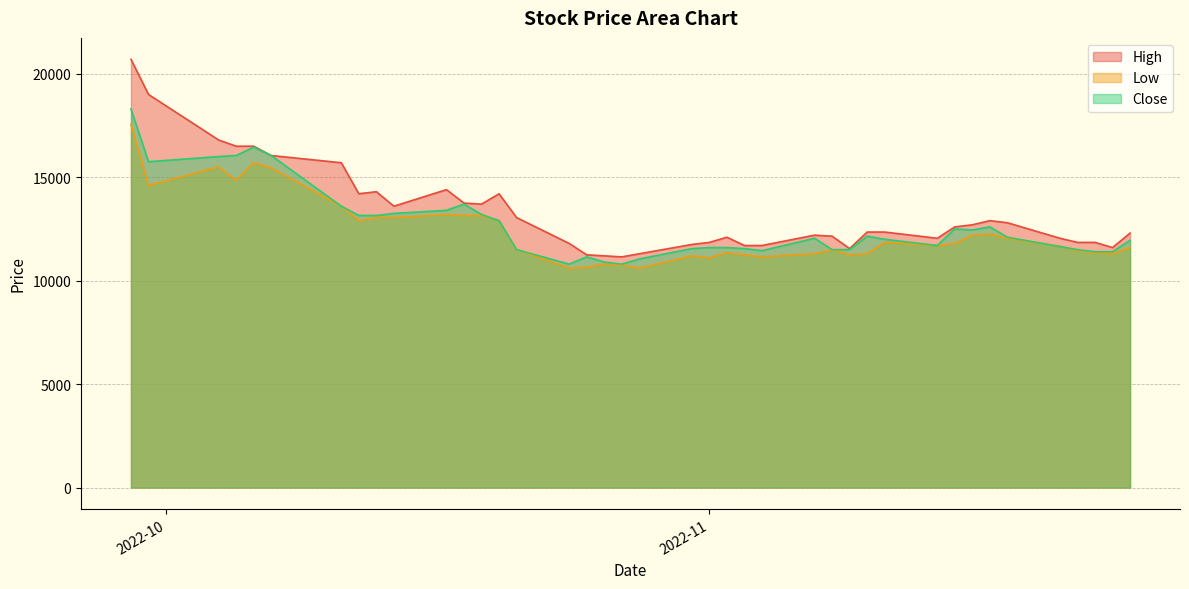

Reading right to left, what are all the values shown in this chart?

High: 12300	11600	11850	11850	12050	12800	12900	12700	12600	12050	12350	12350	11550	12150	12200	11700	11700	12100	11850	11750	11300	11150	11200	11250	11800	13050	14200	13700	13750	14400	13600	14300	14200	15700	16050	16500	16500	16800	19000	20700
Low: 11600	11300	11350	11450	11650	12050	12250	12200	11800	11700	11850	11300	11250	11500	11300	11150	11250	11350	11100	11200	10600	10750	10800	10650	10600	11500	12900	13150	13150	13200	13050	13050	12900	13600	15450	15700	14850	15500	14600	17550
Close: 11950	11400	11400	11500	11650	12100	12600	12450	12500	11700	12000	12150	11500	11500	12050	11450	11550	11600	11600	11550	11050	10800	10900	11150	10800	11500	12900	13200	13700	13400	13250	13150	13150	13600	16050	16450	16050	16000	15750	18300